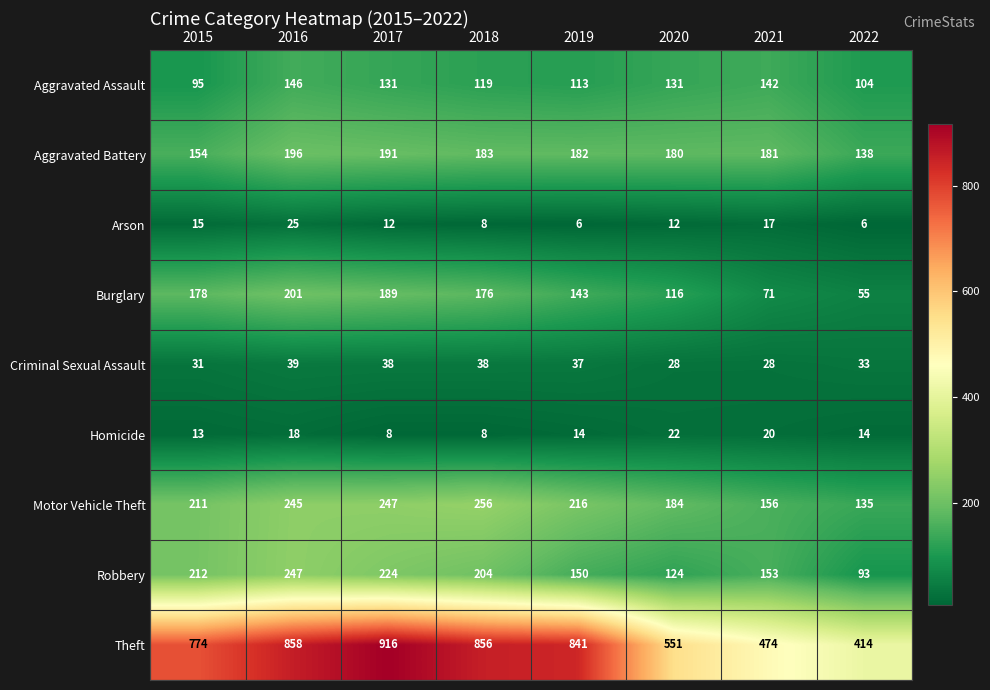

Count the Arson values in the range 8 to 17.

5